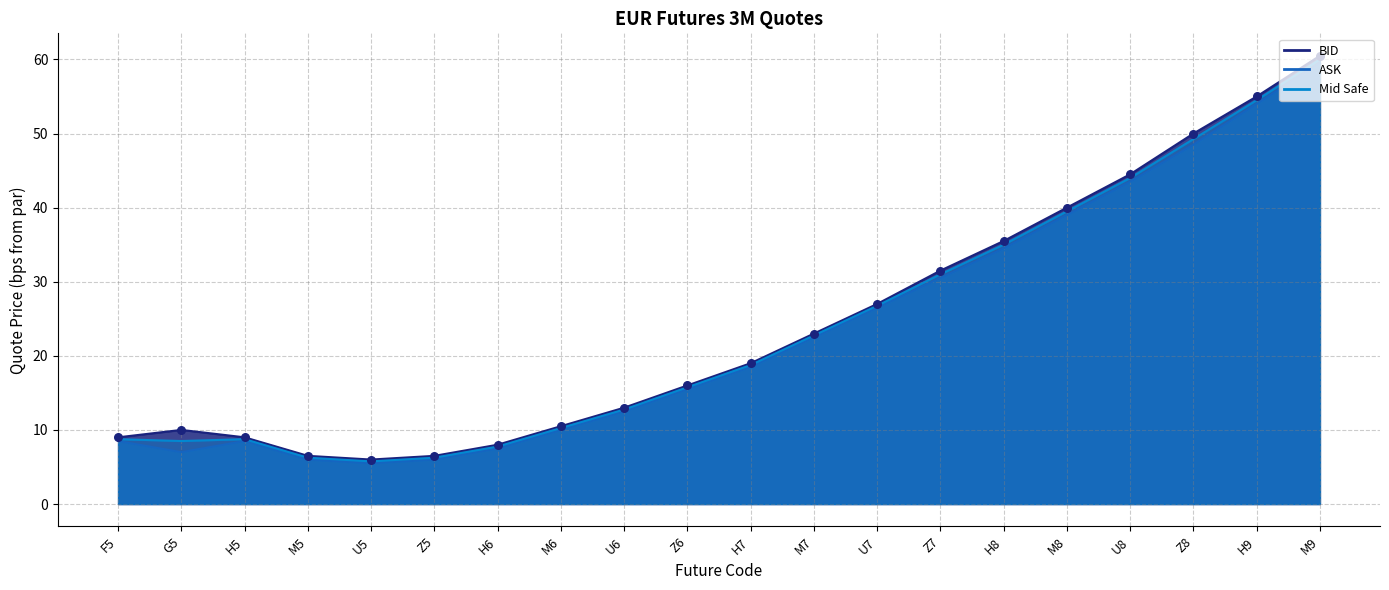

What is the total value across all series at F5?

26.3